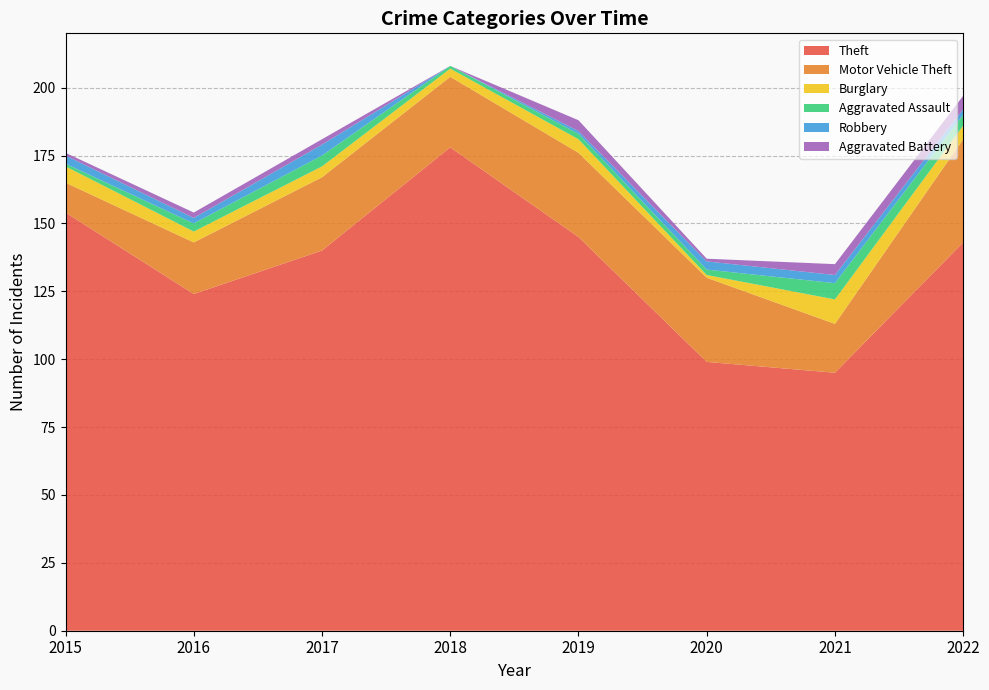

Reading left to right, what are all the values shown in this chart?

Theft: 154	124	140	178	145	99	95	143
Motor Vehicle Theft: 11	19	27	26	31	31	18	38
Burglary: 6	4	4	3	5	1	9	5
Aggravated Assault: 1	3	4	1	2	2	6	4
Robbery: 3	2	4	0	1	3	3	2
Aggravated Battery: 1	2	2	0	4	1	4	5